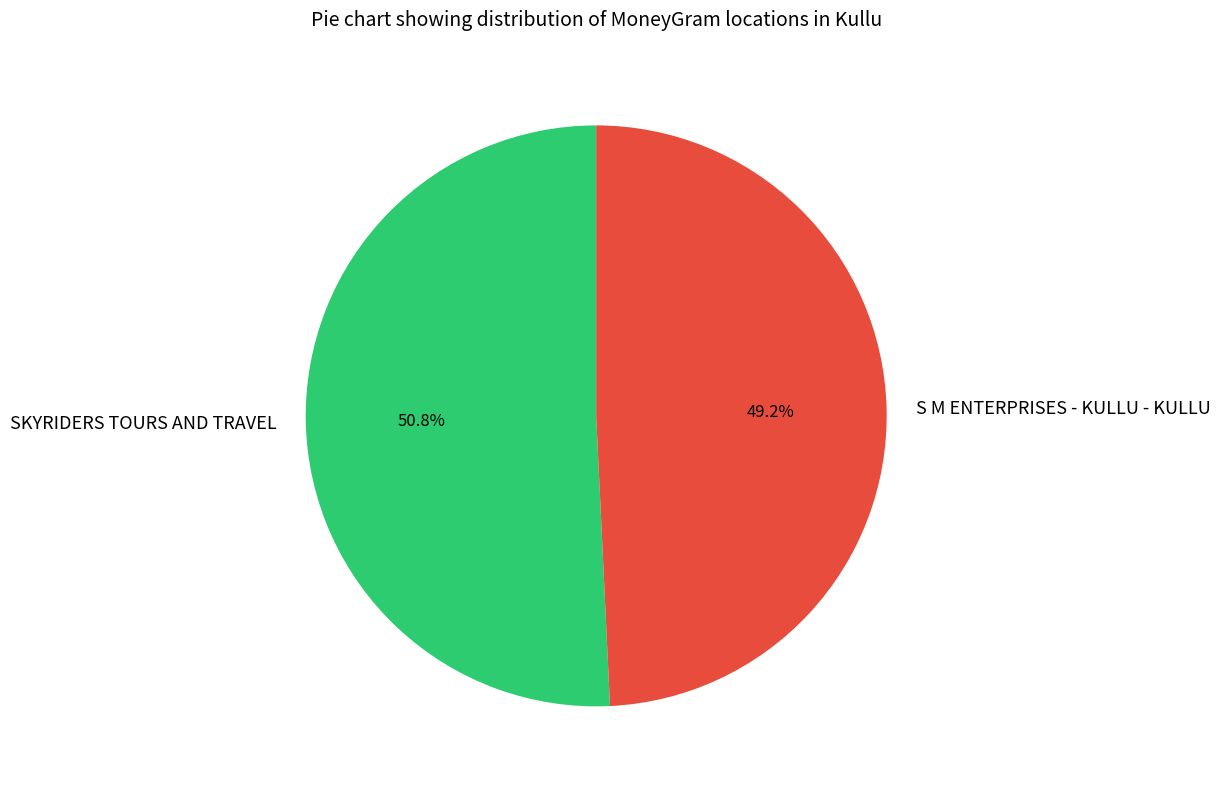

What is the ratio of the value at S M ENTERPRISES - KULLU - KULLU to the value at SKYRIDERS TOURS AND TRAVEL?

1.0